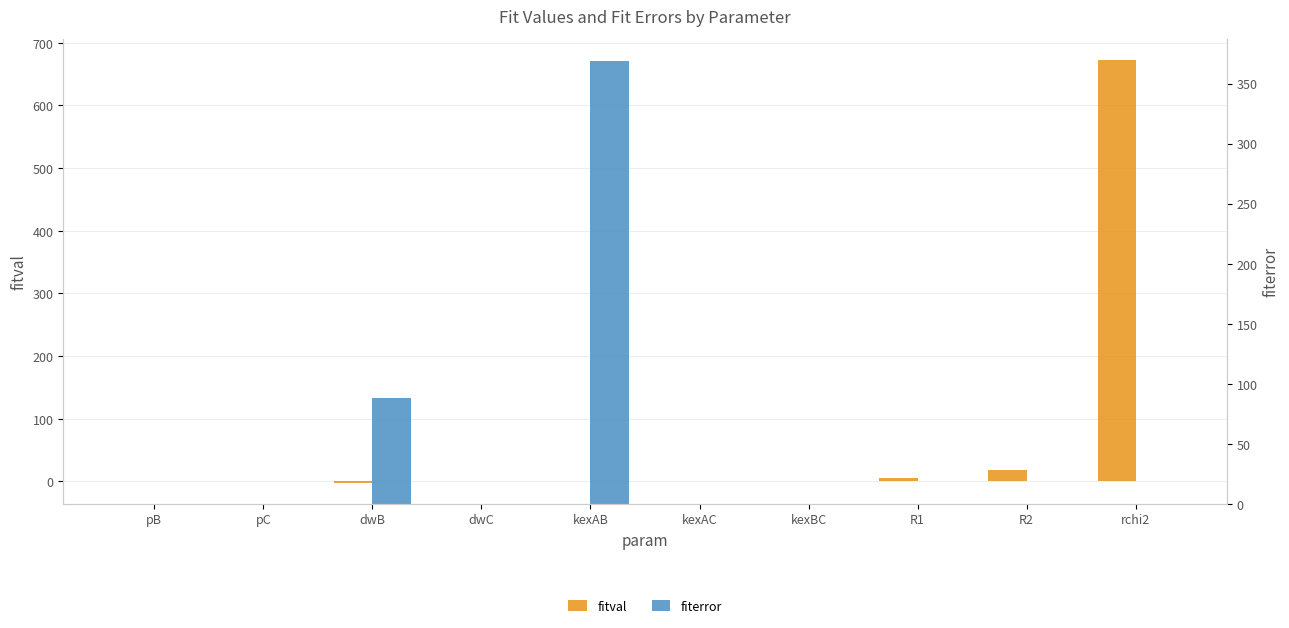

What is the label of the 6th bar from the right?

kexAB